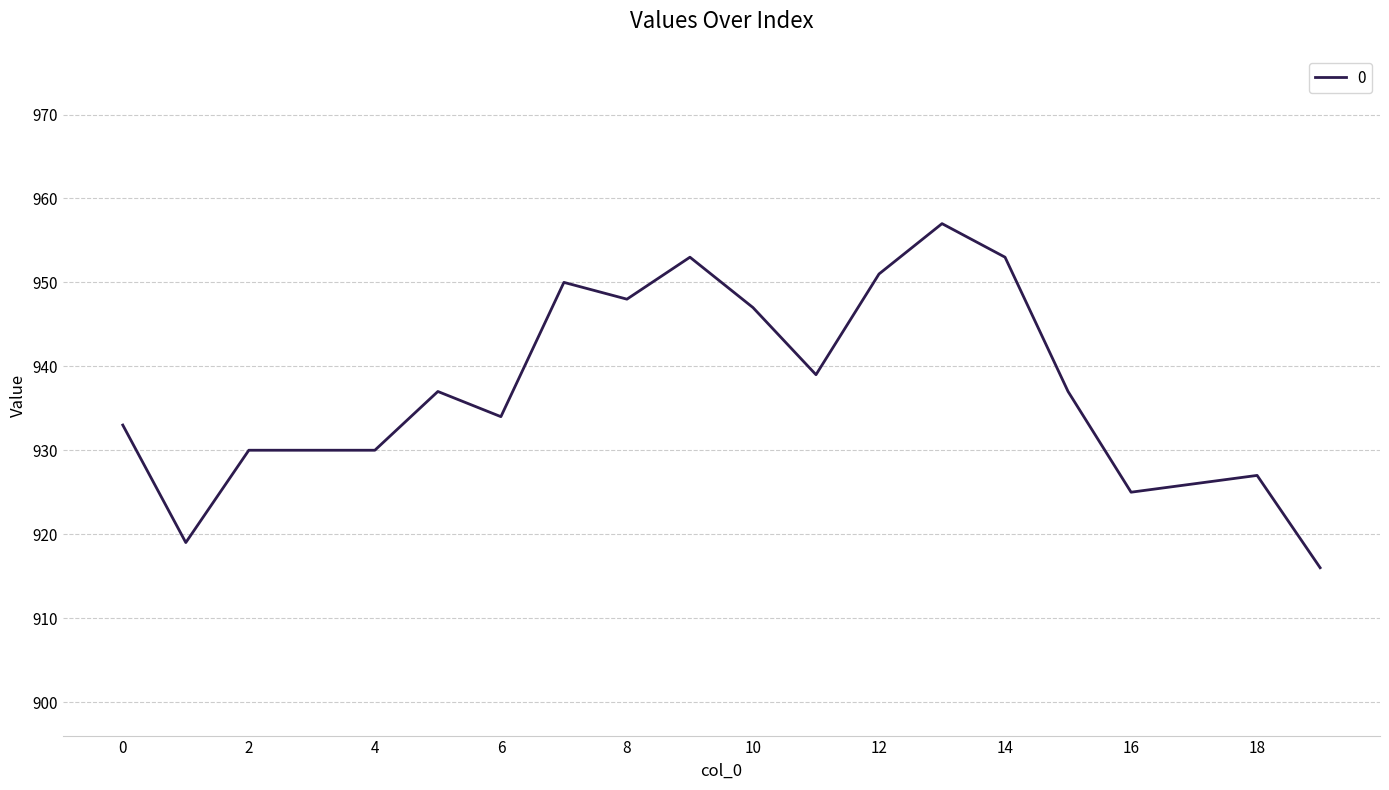

What is the difference between the maximum and minimum values?

41